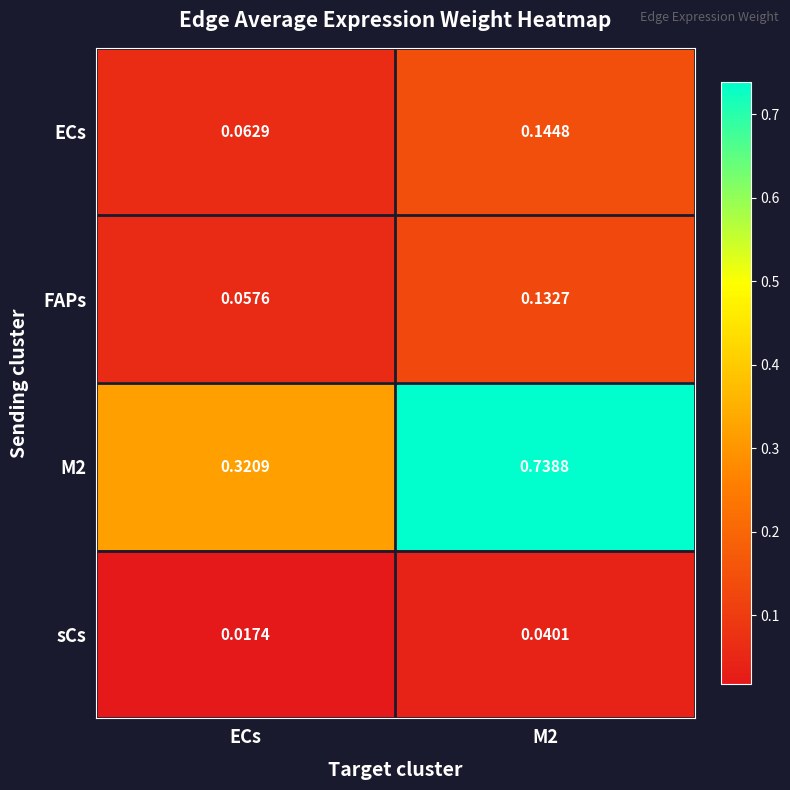

Which series changed the most between ECs and M2?

M2